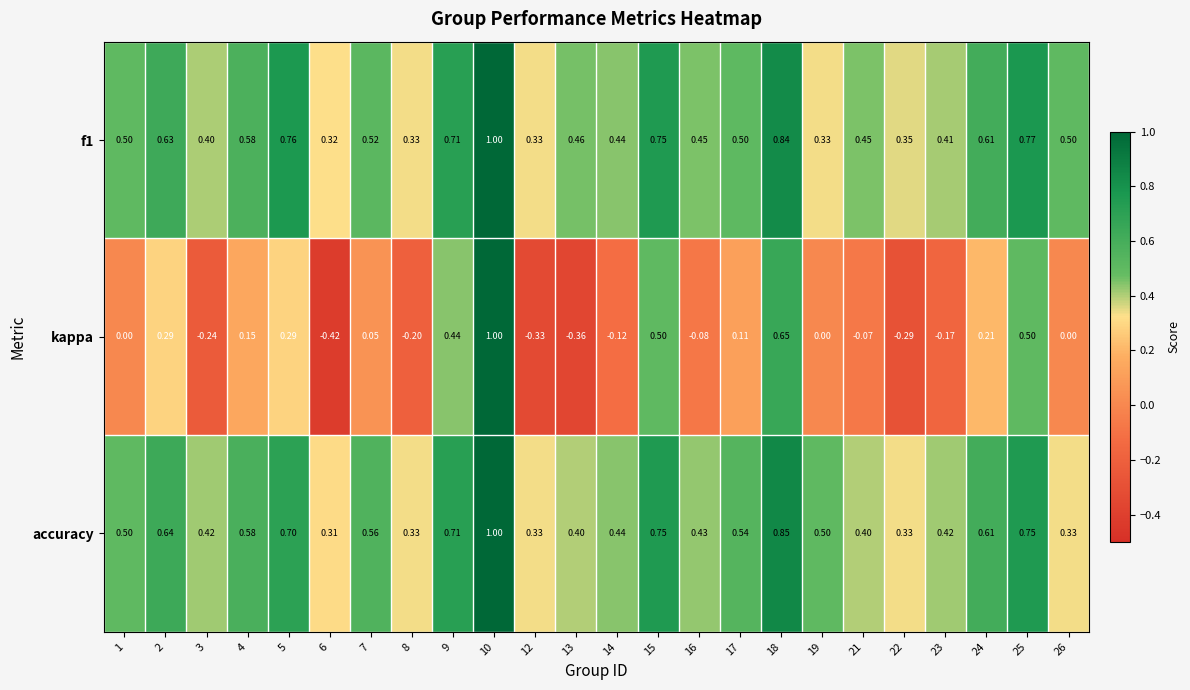

How many series are shown in this chart?

3